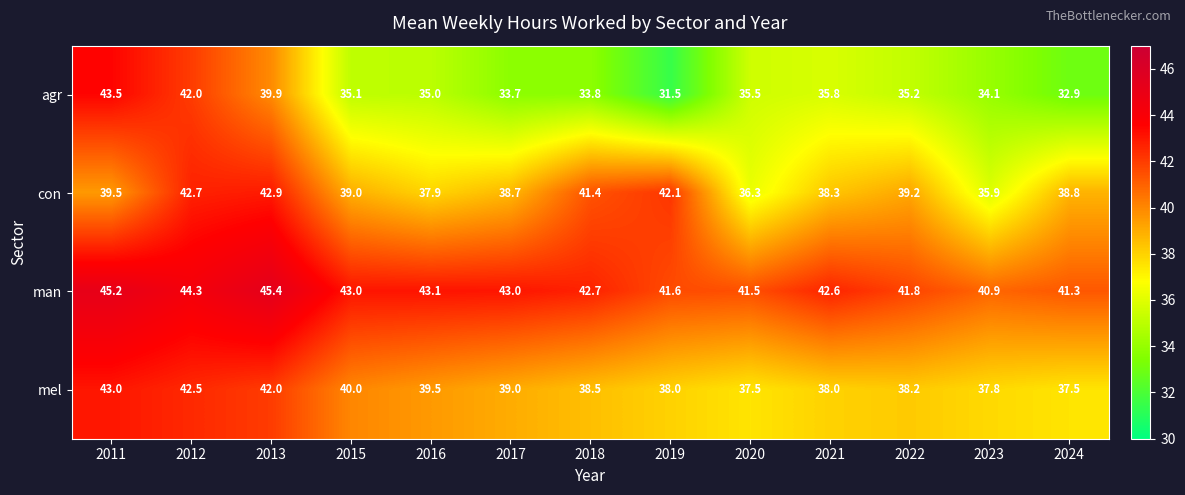

What is the approximate value of con at 2011?

39.5